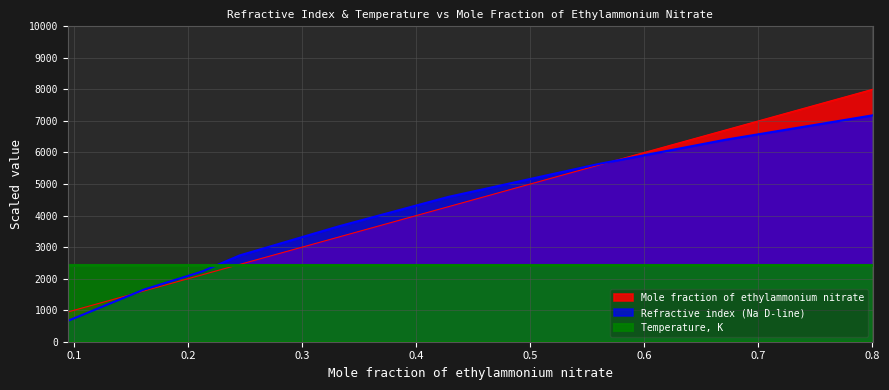

What position from the right is 0.5603?

3